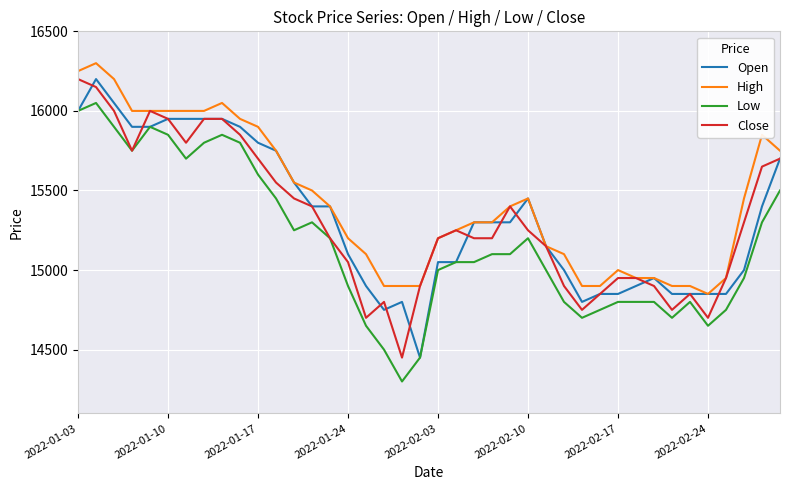

True or false: High and Low cross at least once.

False